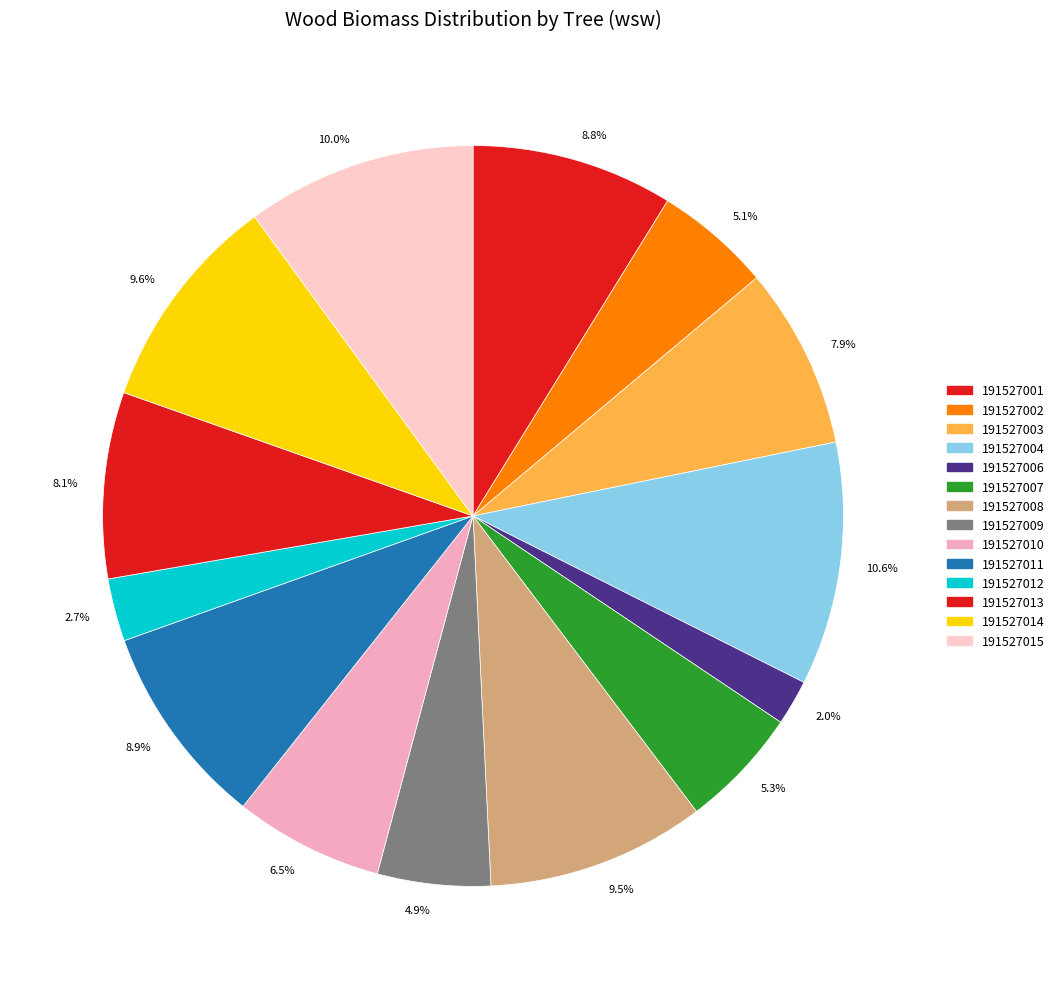

How many slices are in this pie chart?

14